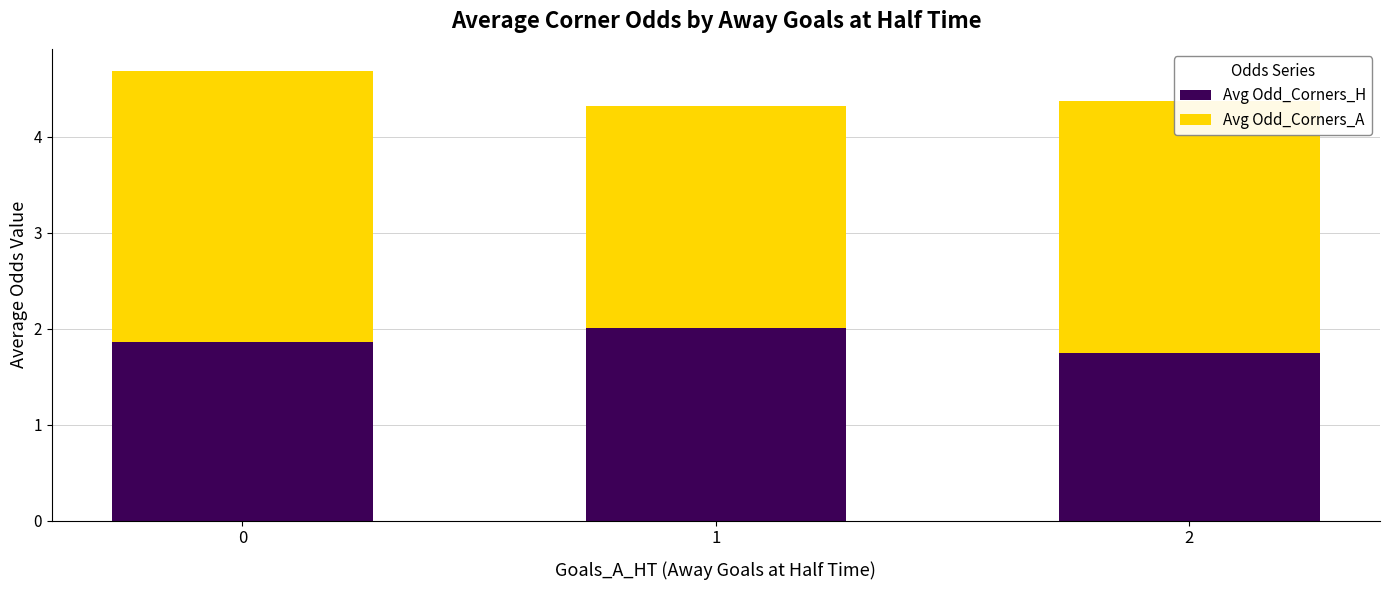

What are all the series names shown in the legend?

Avg Odd_Corners_H, Avg Odd_Corners_A